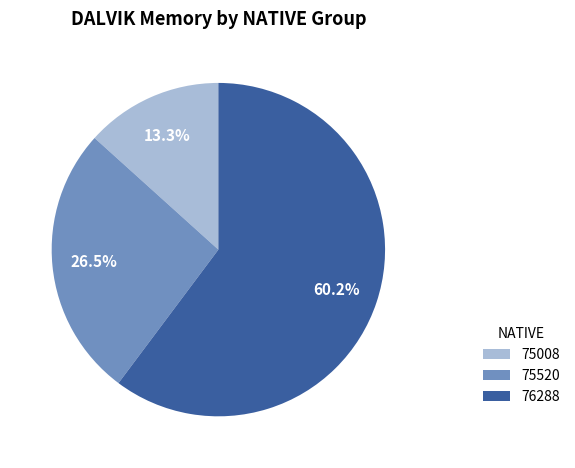

Is there any slice that represents more than half of the pie?

Yes